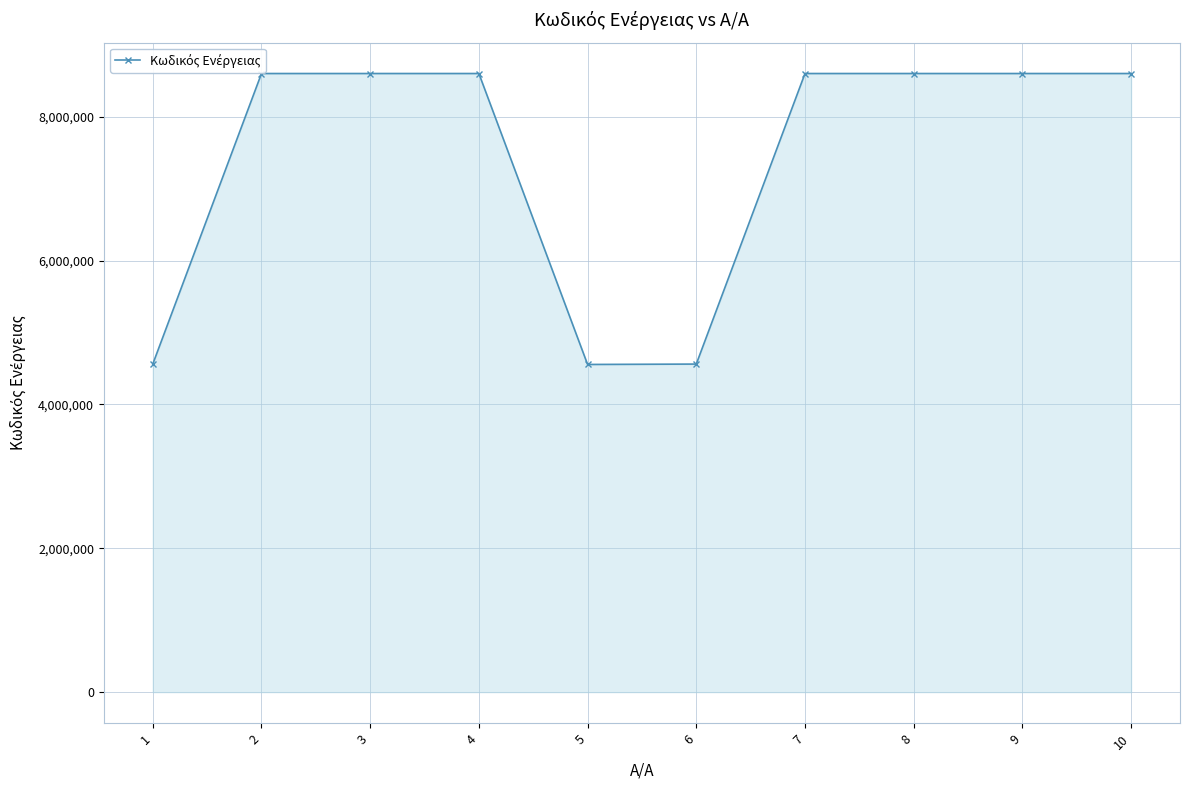

What is the difference between the values at 2 and 1?

4039385